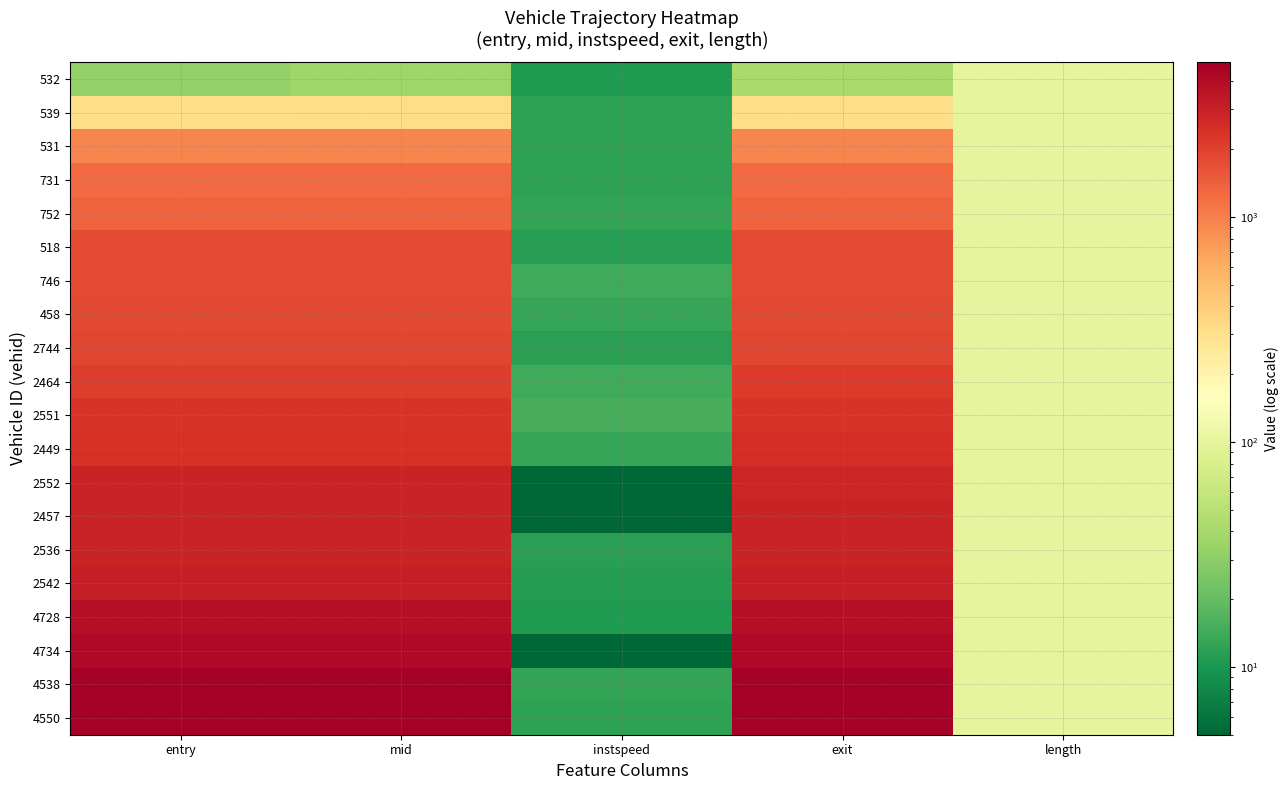

At which category is the sum across all series the highest?

mid